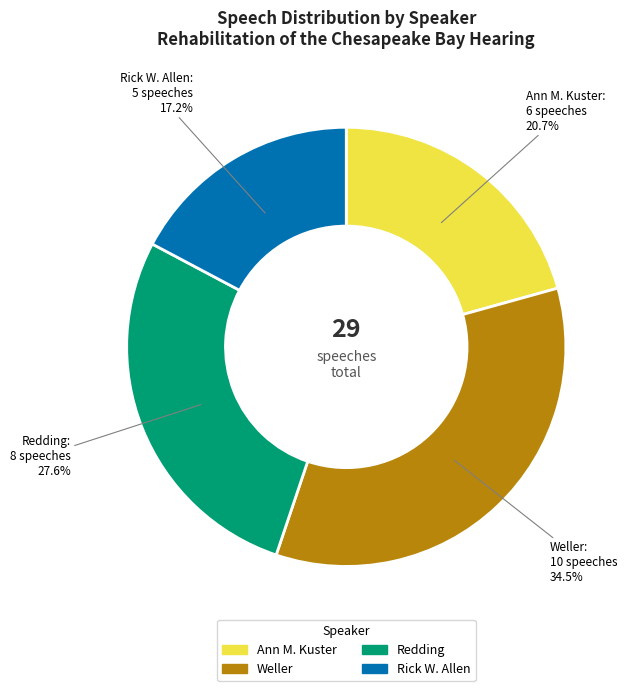

Is there a majority slice in this chart?

No